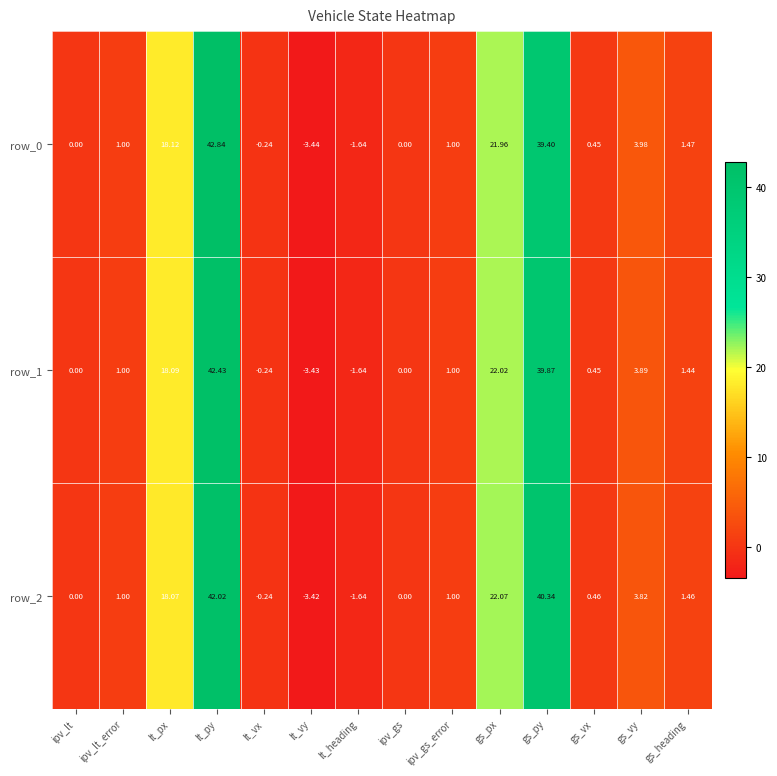

List the series in order of their peak value, highest first.

row_0, row_1, row_2